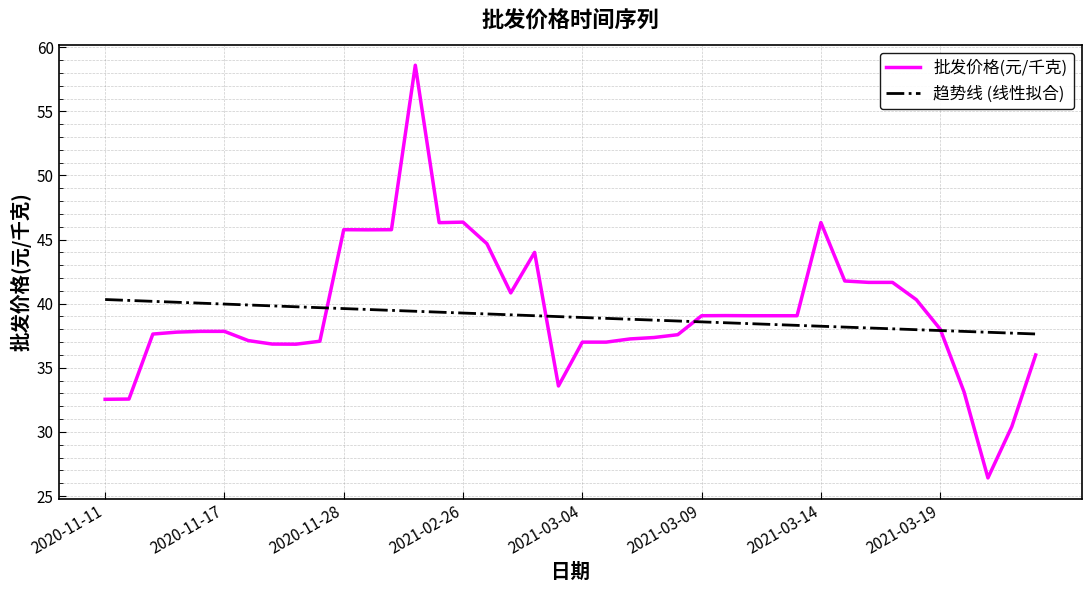

Which series has the largest range (max minus min)?

批发价格(元/千克)